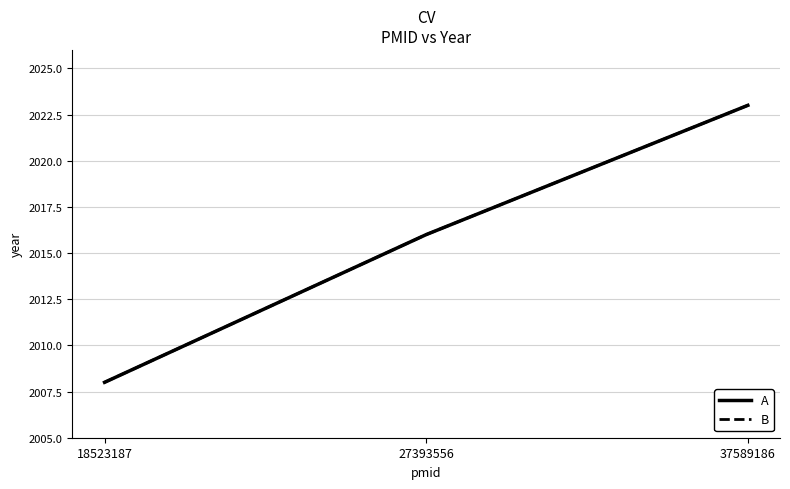

Which series has the largest total across all categories?

A